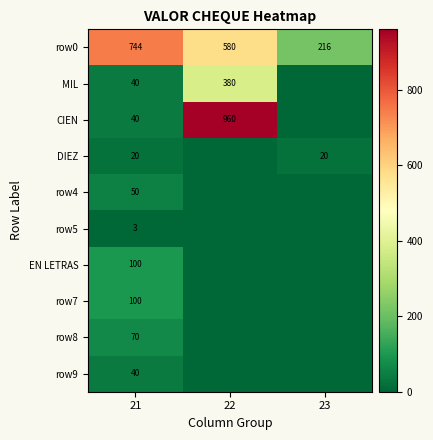

Which label corresponds to the largest value in the chart?

22